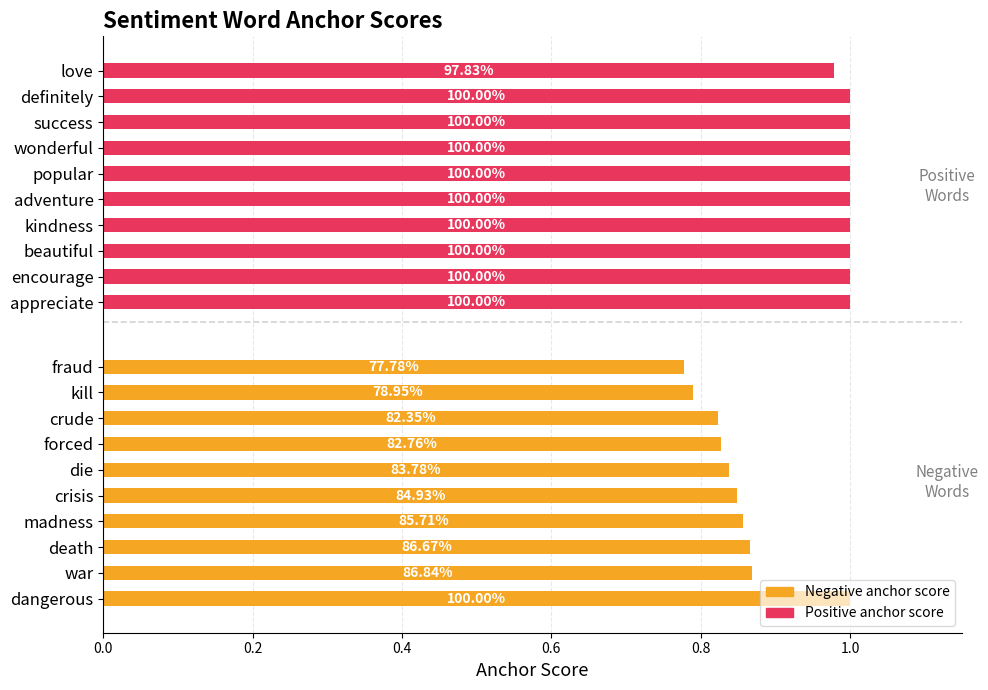

Reading left to right, extract all data points from this chart.

Negative anchor score: 1.0	0.9	0.9	0.9	0.8	0.8	0.8	0.8	0.8	0.8
Positive anchor score: 1.0	1.0	1.0	1.0	1.0	1.0	1.0	1.0	1.0	1.0